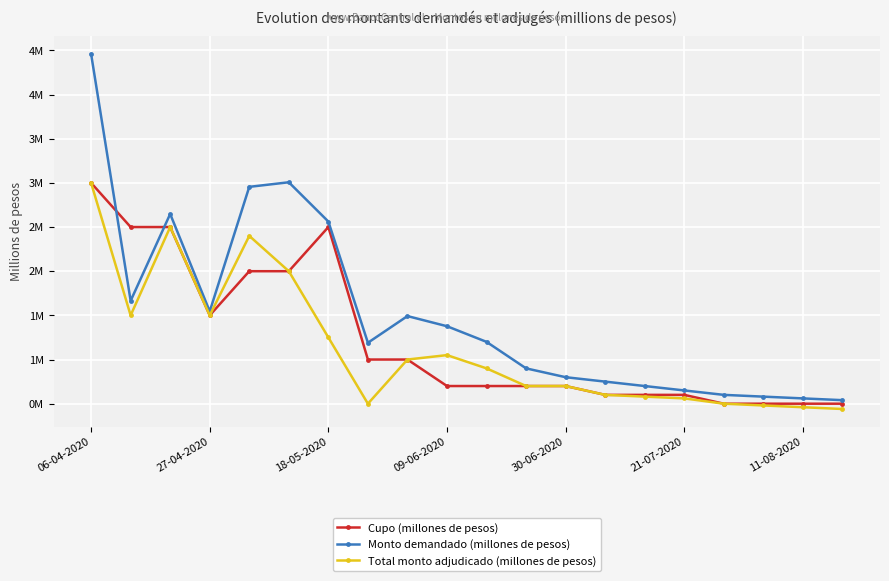

Reading left to right, what are all the values shown in this chart?

Cupo (millones de pesos): 3000000	2500000	2500000	1500000	2000000	2000000	2500000	1000000	1000000	700000	700000	700000	700000	600000	600000	600000	500000	500000	500000	500000
Monto demandado (millones de pesos): 4460000	1665000	2648000	1545000	2955000	3007000	2562000	1190000	1492000	1377000	1200000	900000	800000	750000	700000	650000	600000	580000	560000	540000
Total monto adjudicado (millones de pesos): 3000000	1500000	2500000	1500000	2400000	2000000	1250000	500000	1000000	1050000	900000	700000	700000	600000	580000	560000	500000	480000	460000	440000